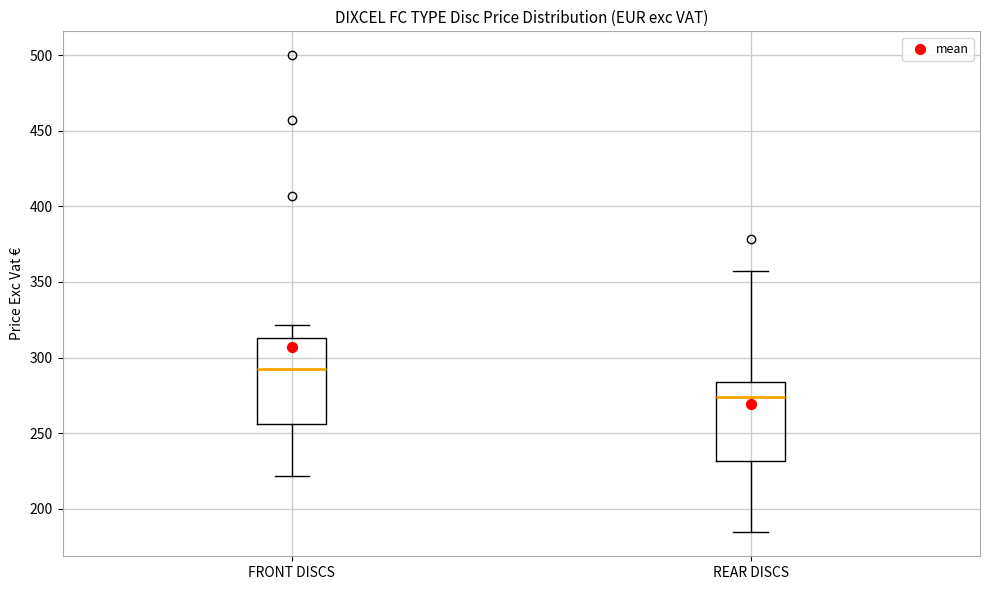

Where is the upper edge of the box for REAR DISCS on the y-axis? The values are not printed on the chart, so give them approximately, as read against the axis.

285